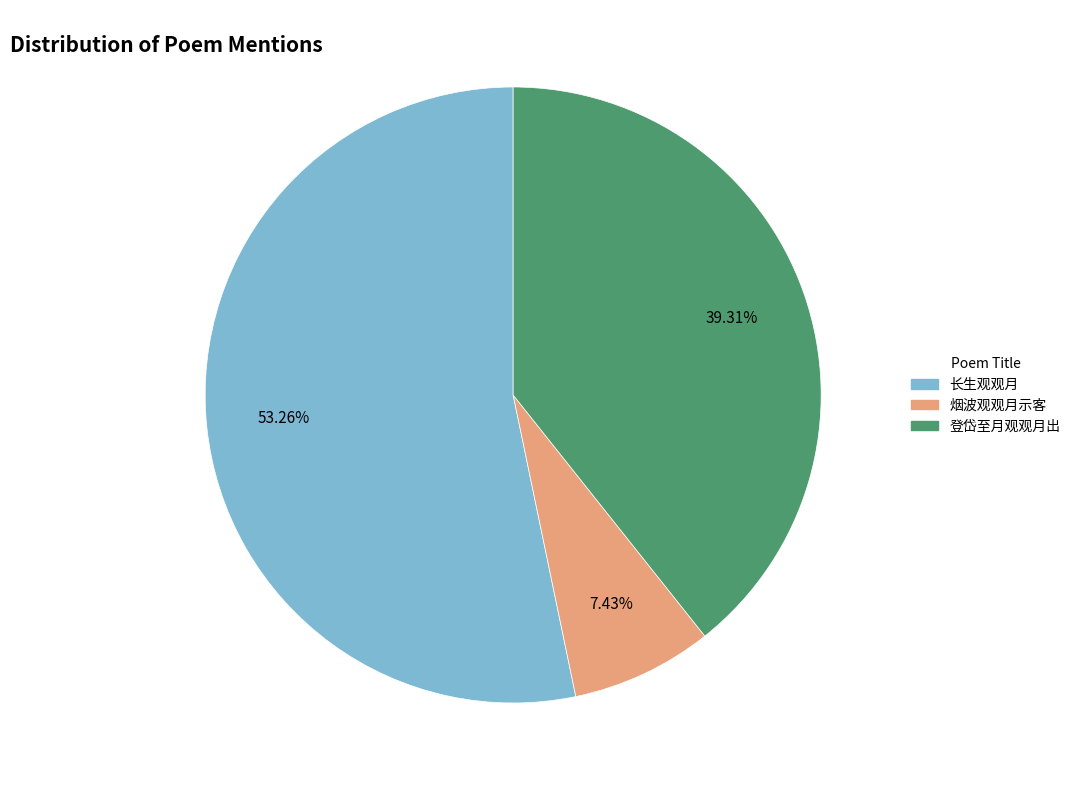

How many slices are in this pie chart?

3